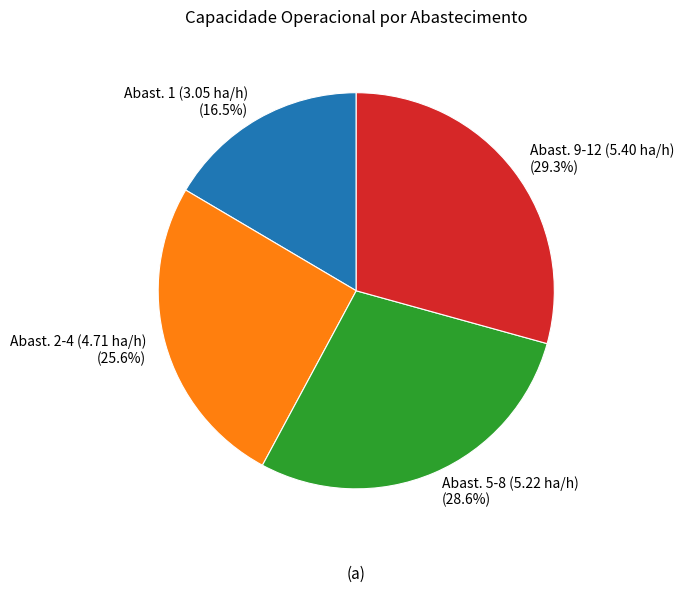

Rank the categories by value from lowest to highest.

Abast. 1 (3.05 ha/h) (16.5%), Abast. 2-4 (4.71 ha/h) (25.6%), Abast. 5-8 (5.22 ha/h) (28.6%), Abast. 9-12 (5.40 ha/h) (29.3%)